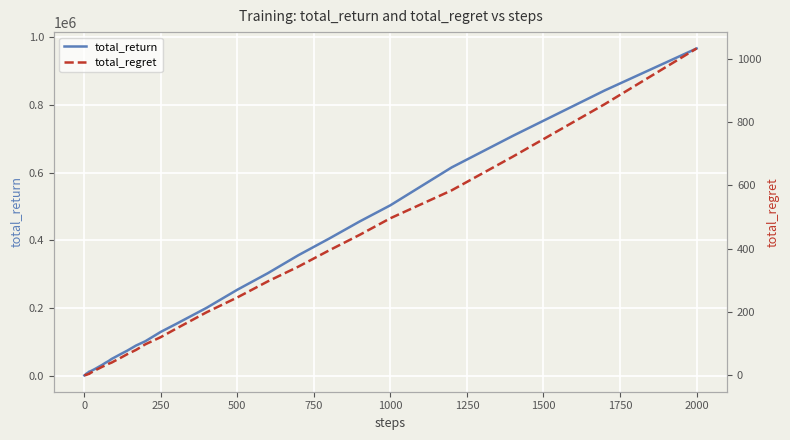

What is the highest value of the total_return series?

967500